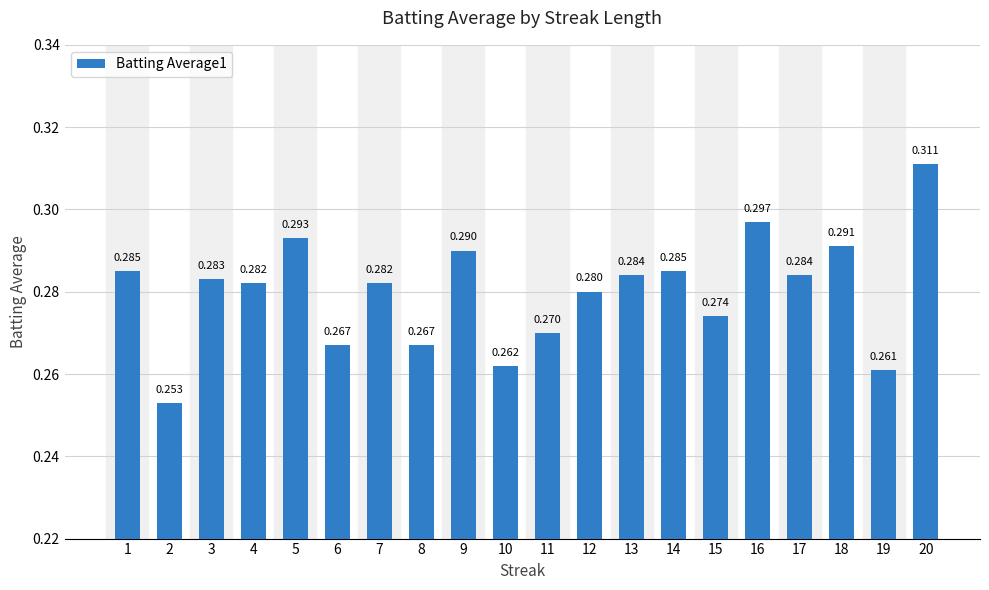

Between 1 and 19, which is larger?

1